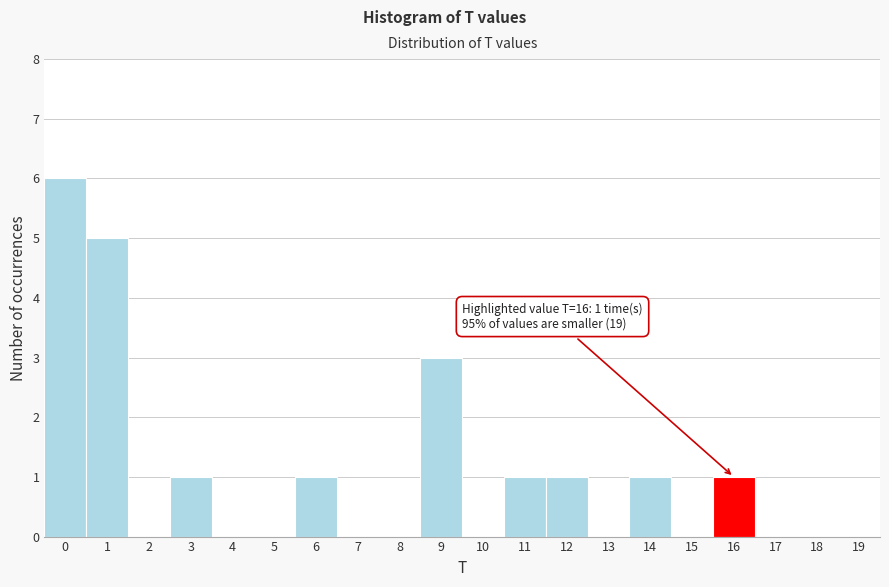

What is the change in value from 9 to 13?

-3